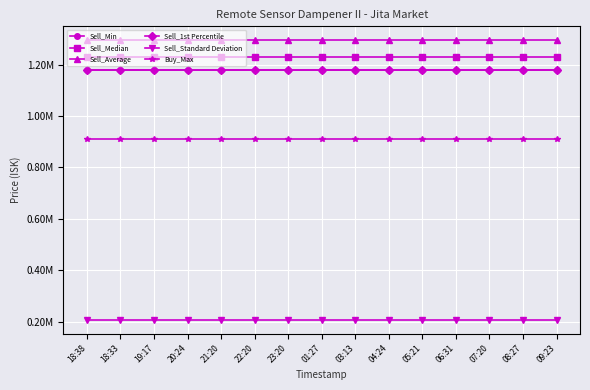

Is this an area chart (filled region under the line)?

No